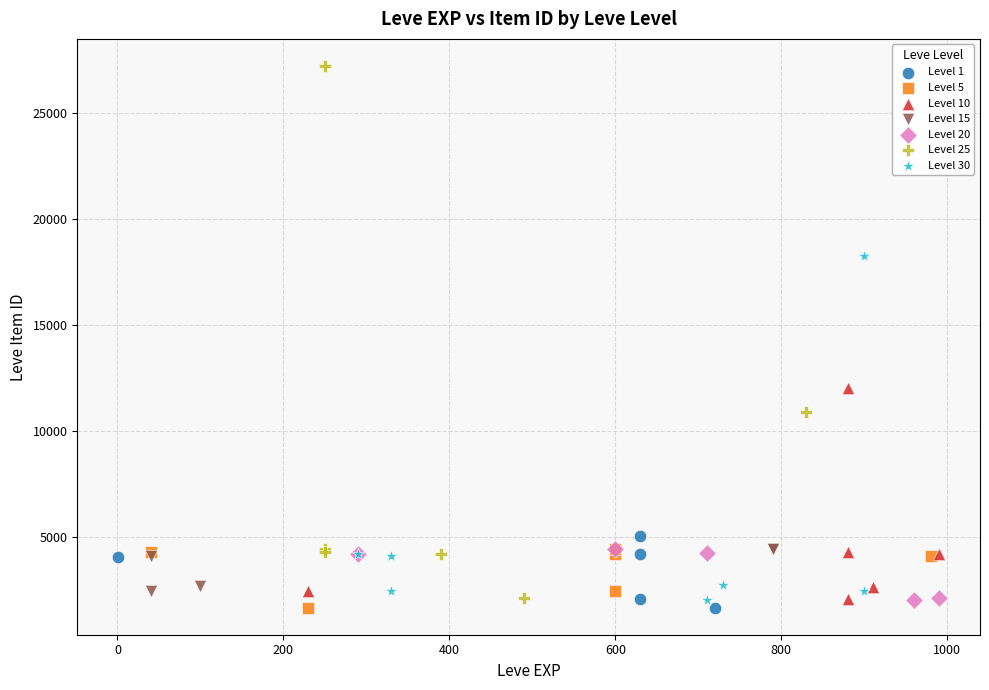

Which series has the largest Y range (max minus min)?

Level 25